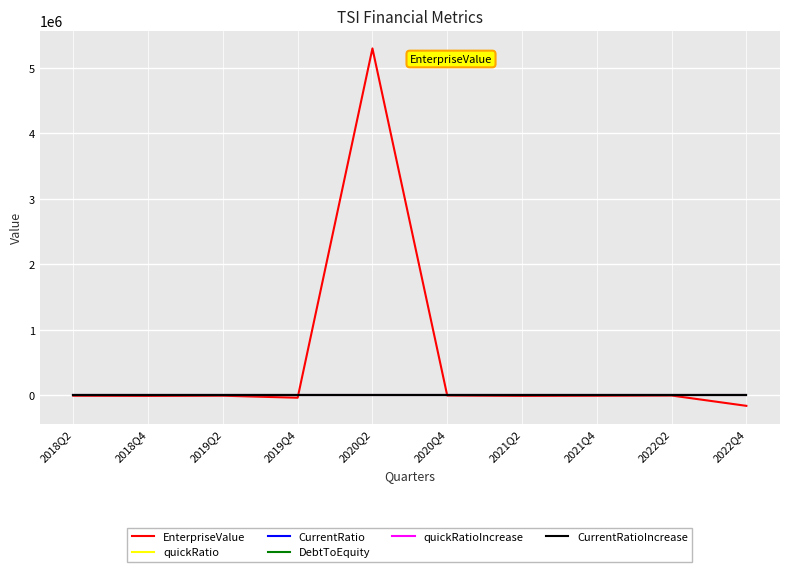

Reading left to right, extract all data points from this chart.

EnterpriseValue: 2018Q2=-3655.0	2018Q4=-6521.0	2019Q2=-3367.0	2019Q4=-34185.0	2020Q2=5297954.0	2020Q4=0.0	2021Q2=-6117.0	2021Q4=-3953.0	2022Q2=-440.0	2022Q4=-157899.0
quickRatio: 2018Q2=0.5	2018Q4=0.3	2019Q2=0.7	2019Q4=0.3	2020Q2=0.6	2020Q4=0.4	2021Q2=0.5	2021Q4=0.5	2022Q2=0.4	2022Q4=0.1
CurrentRatio: 2018Q2=0.5	2018Q4=0.3	2019Q2=0.7	2019Q4=0.3	2020Q2=0.6	2020Q4=0.4	2021Q2=0.5	2021Q4=0.5	2022Q2=0.4	2022Q4=0.1
DebtToEquity: 2018Q2=0.0	2018Q4=0.0	2019Q2=0.0	2019Q4=0.0	2020Q2=0.0	2020Q4=0.2	2021Q2=0.3	2021Q4=0.3	2022Q2=0.2	2022Q4=0.2
quickRatioIncrease: 2018Q2=-0.2	2018Q4=-0.2	2019Q2=0.4	2019Q4=-0.4	2020Q2=0.3	2020Q4=-0.2	2021Q2=0.2	2021Q4=-0.1	2022Q2=-0.1	2022Q4=-0.3
CurrentRatioIncrease: 2018Q2=-0.2	2018Q4=-0.2	2019Q2=0.4	2019Q4=-0.4	2020Q2=0.3	2020Q4=-0.2	2021Q2=0.2	2021Q4=-0.1	2022Q2=-0.1	2022Q4=-0.3